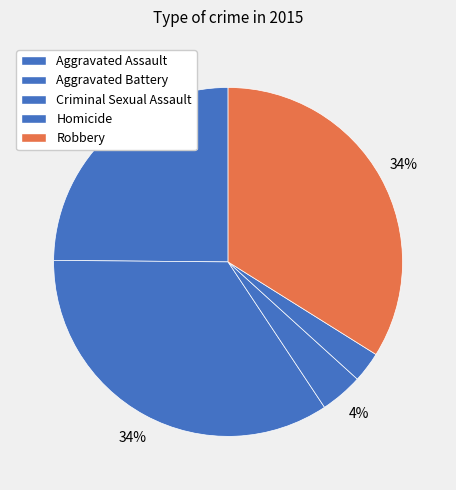

Count the number of slices in the pie.

5